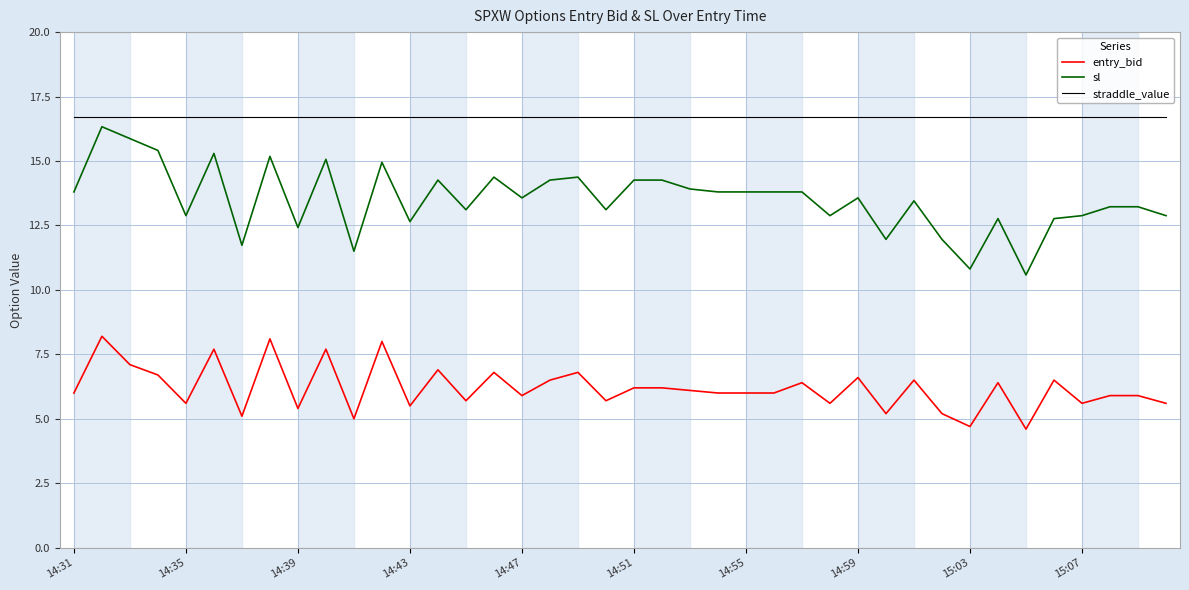

What is the difference between the maximum and second lowest values in the sl series?

5.5